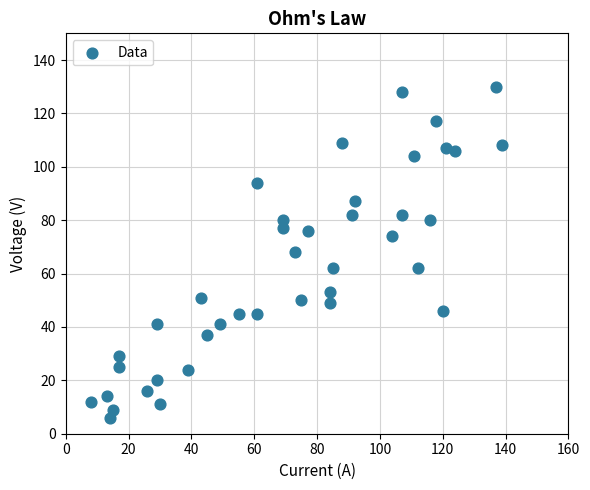

What is the range of Y values (max minus min)?

124